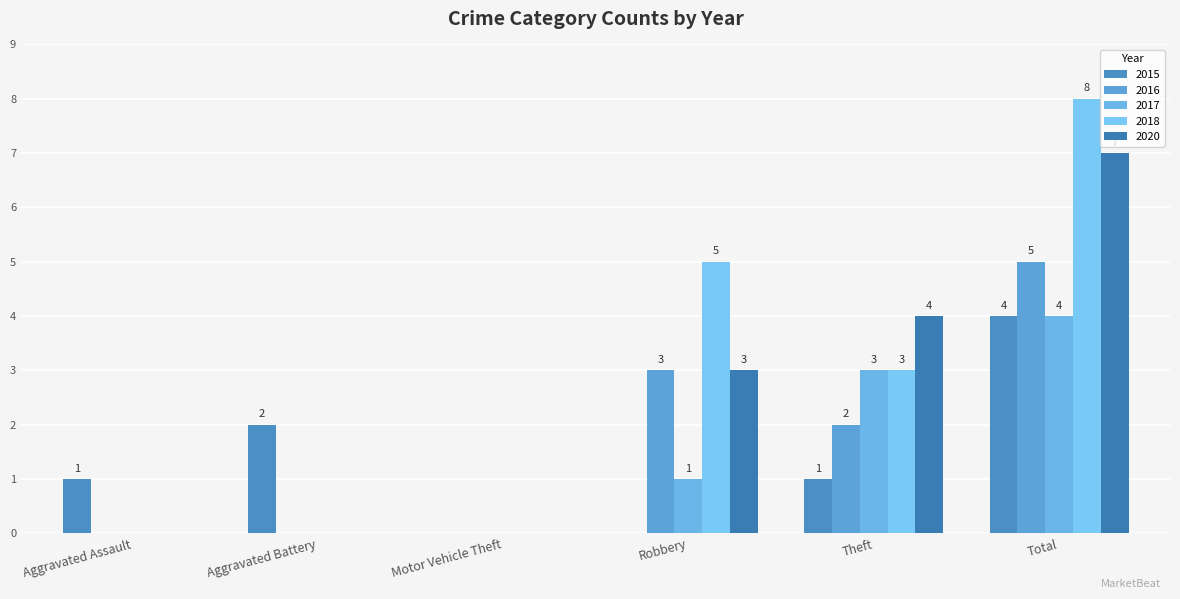

At which label does 2016 reach its peak?

Total